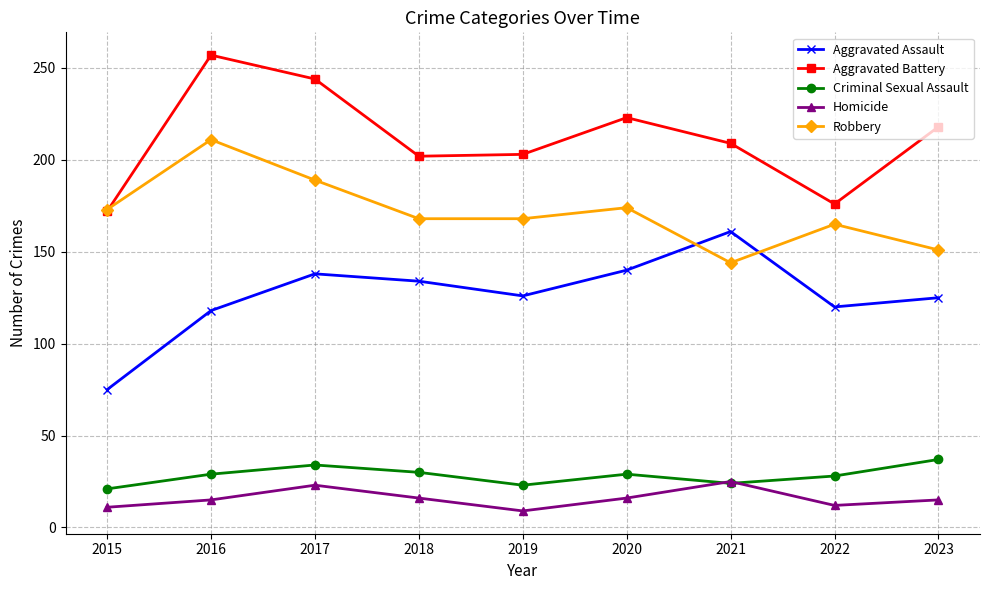

How many values in the Criminal Sexual Assault series are below 29?

4